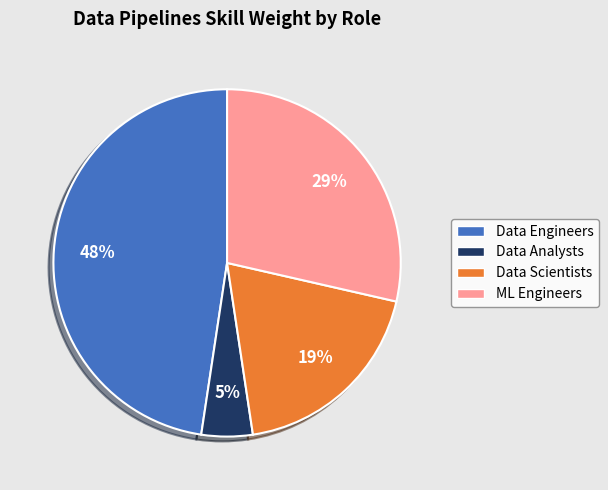

How many segments does this pie chart have?

4